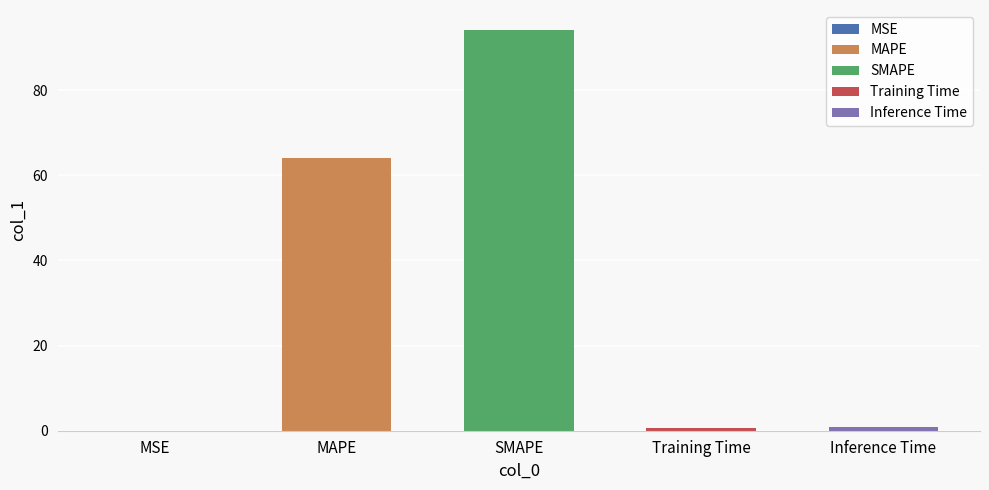

Reading right to left, what are all the values shown in this chart?

Inference Time=0.8	Training Time=0.7	SMAPE=94.1	MAPE=64.0	MSE=0.0